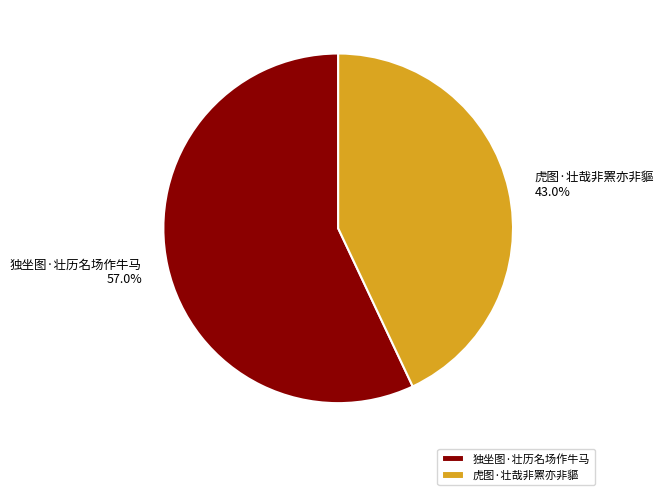

What is the ratio of the value at 独坐图·壮历名场作牛马 to the value at 虎图·壮哉非罴亦非貙?

1.3